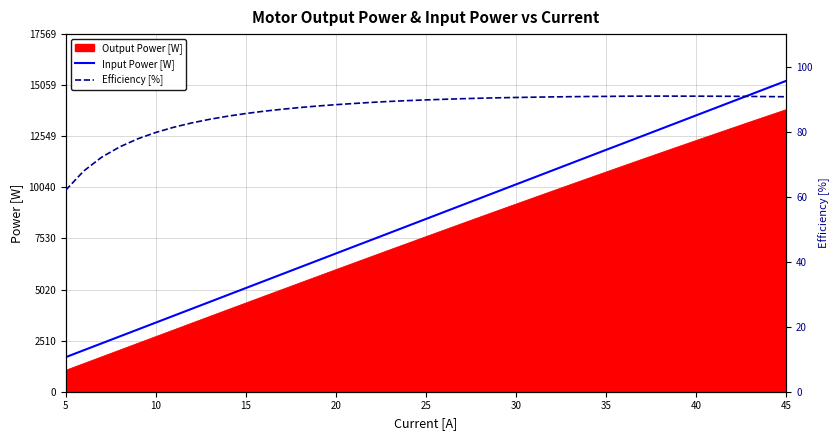

What is the lowest value of the Output Power [W] series?

1053.8